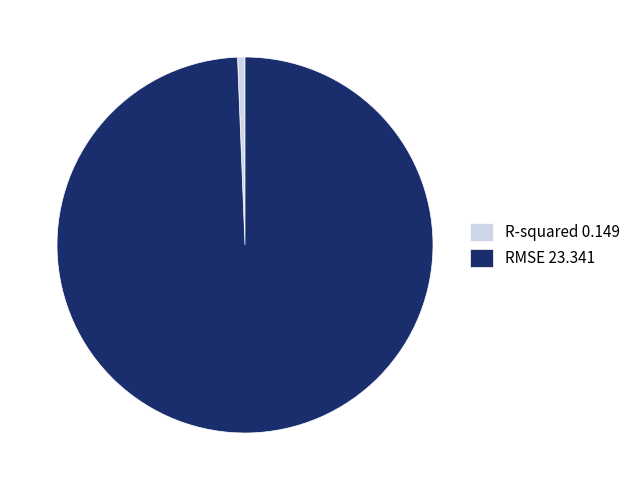

How many segments does this pie chart have?

2